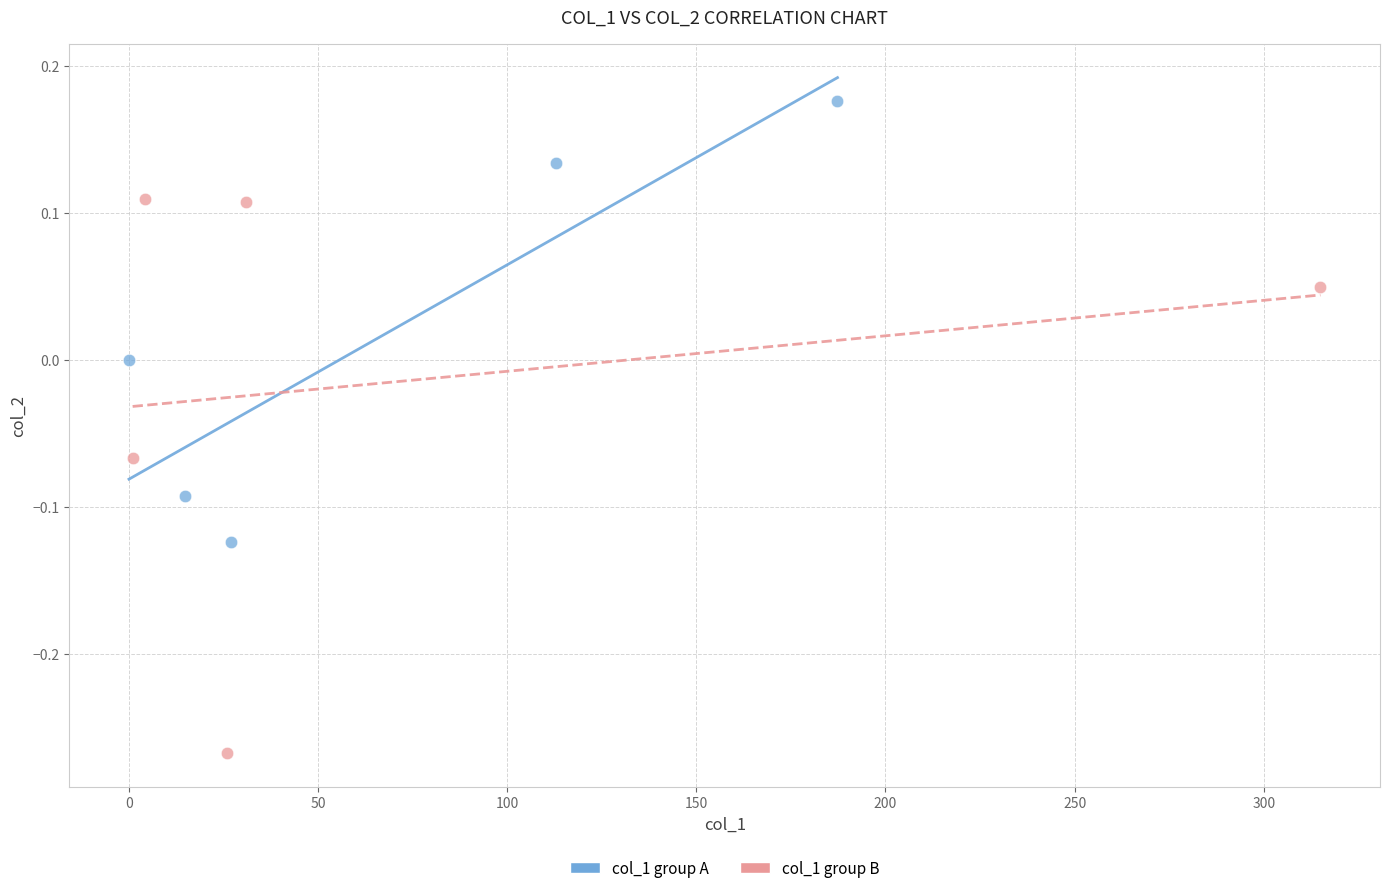

Which series has the largest Y range (max minus min)?

col_1 group B